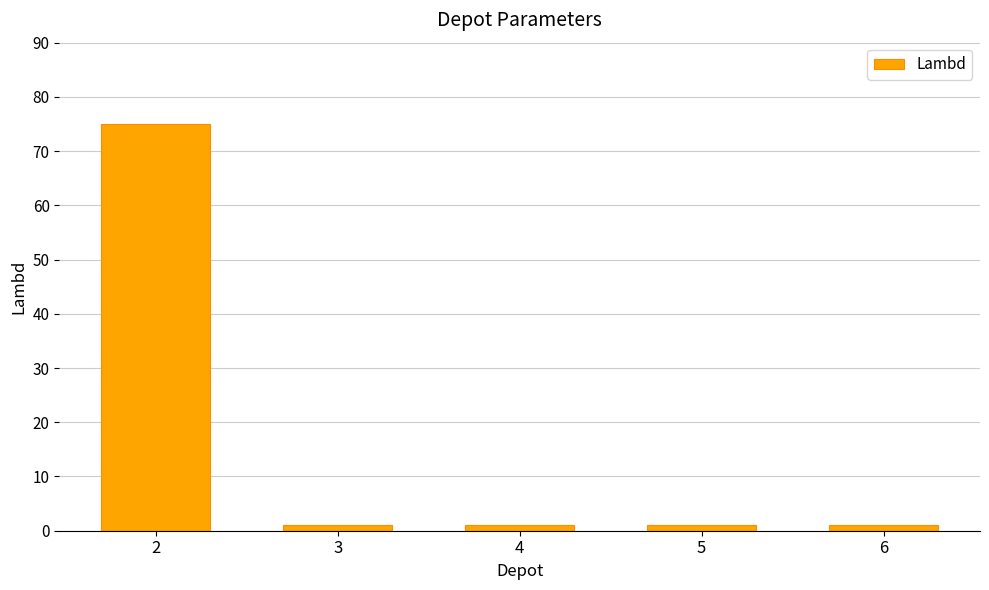

What is the greatest value displayed?

75